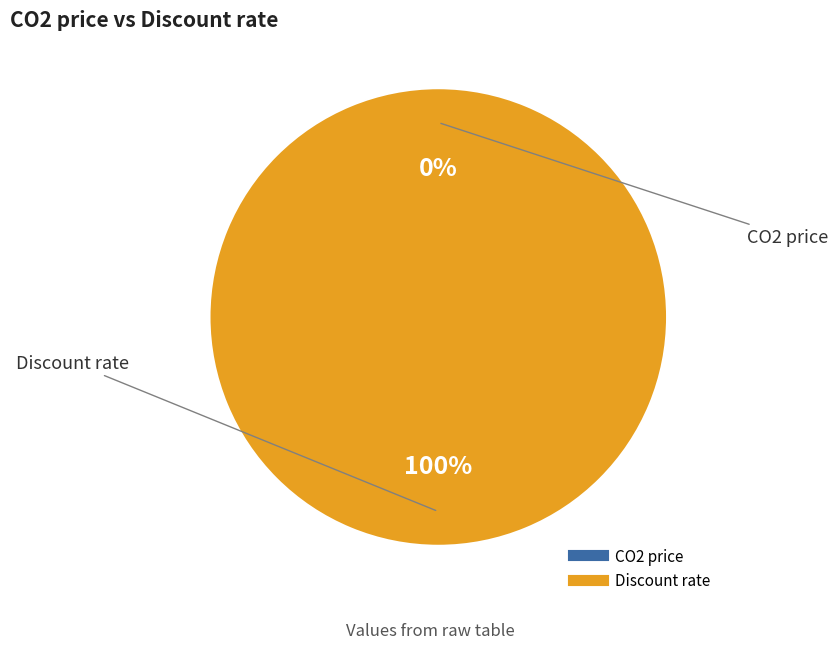

Which category has the biggest portion of the pie?

Discount rate